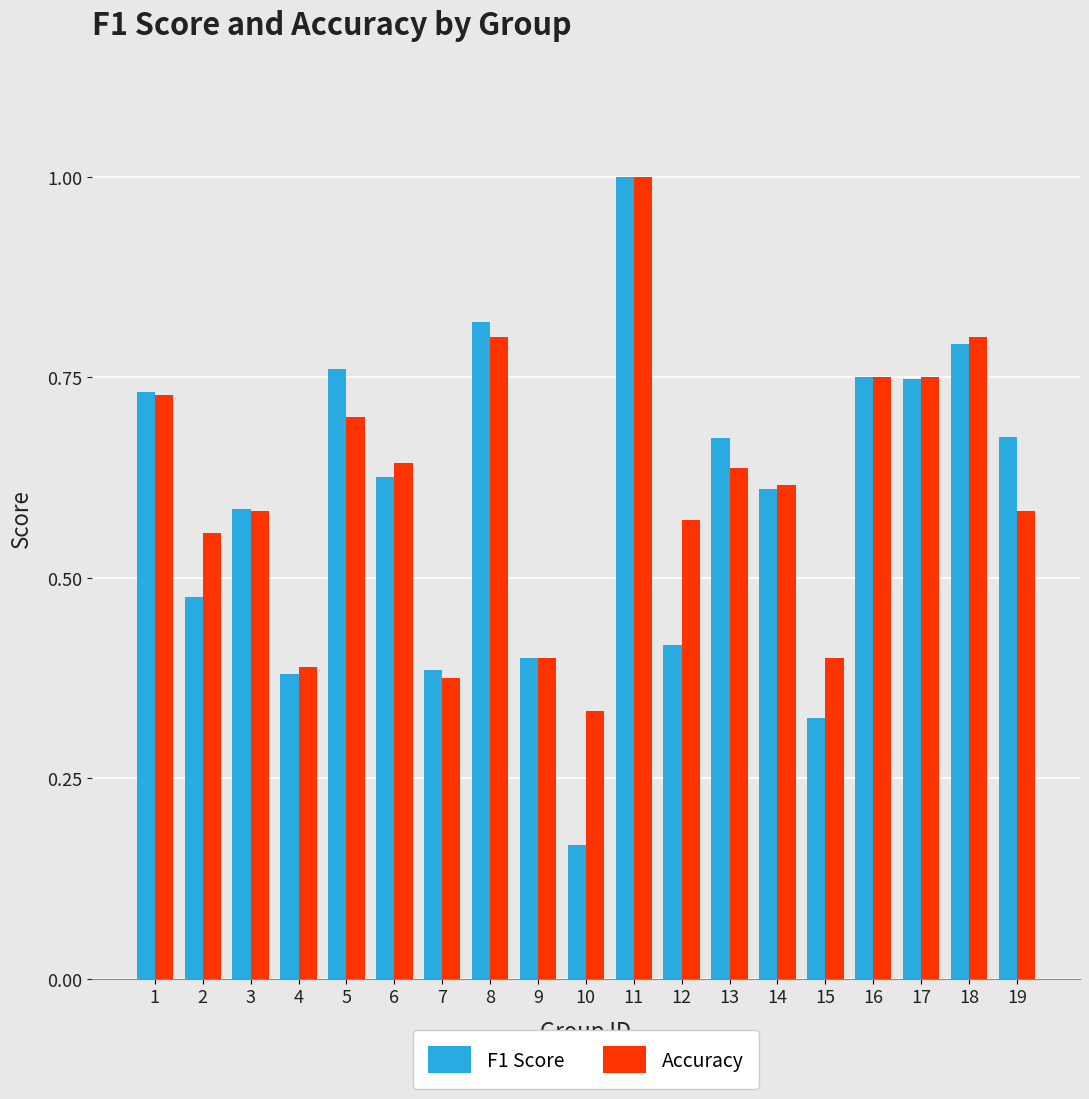

What is the total value across all series at 6?

1.3